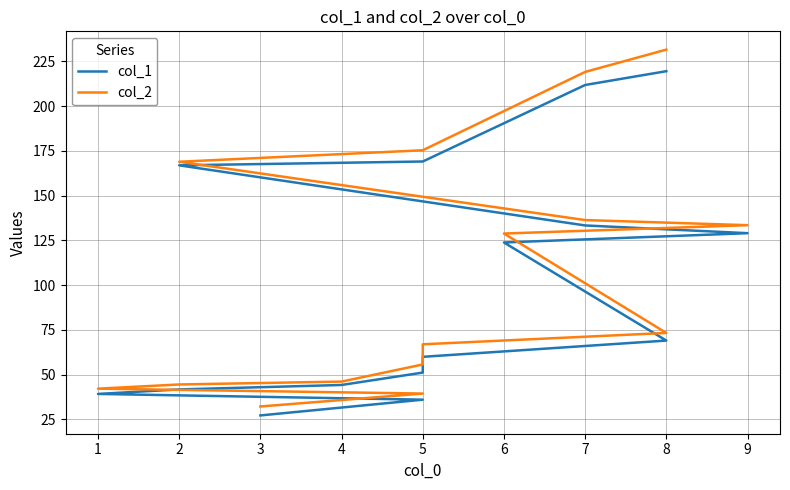

Reading left to right, list all the values displayed in this chart.

col_1: 27.3	36.1	39.3	41.8	44.3	51.2	60.0	69.1	123.8	129.1	133.4	166.9	169.1	211.8	219.5
col_2: 32.3	39.5	42.2	44.6	46.2	55.7	67.0	73.3	128.8	133.5	136.4	168.9	175.4	219.1	231.6